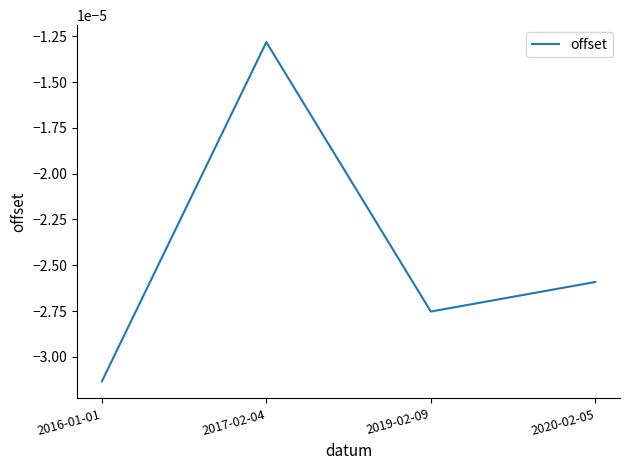

What position from the right is 2020-02-05?

1